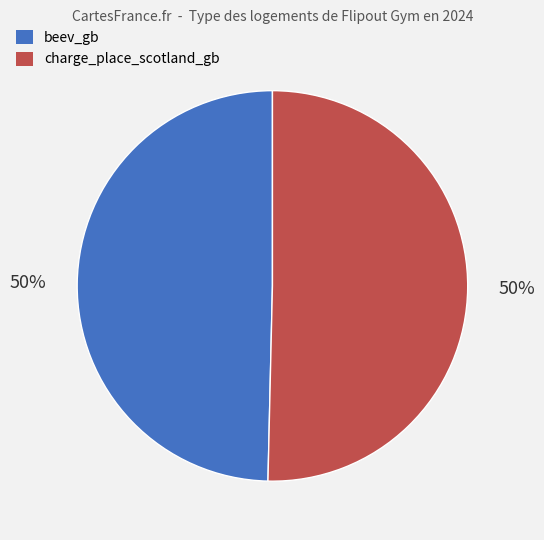

What is the ratio of the value at beev_gb to the value at charge_place_scotland_gb?

1.0